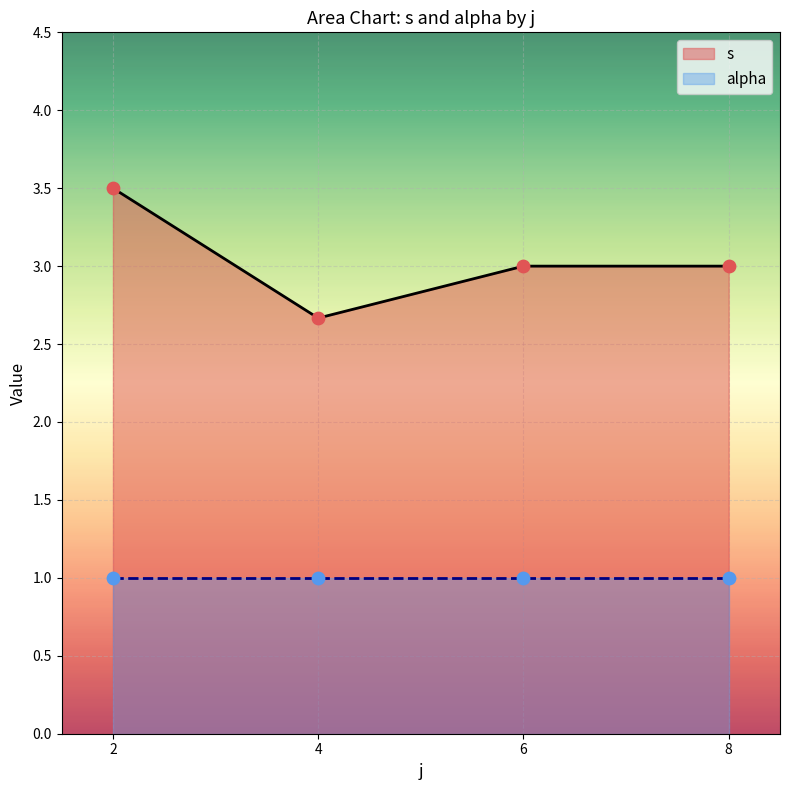

At which category does s reach its first local valley?

4